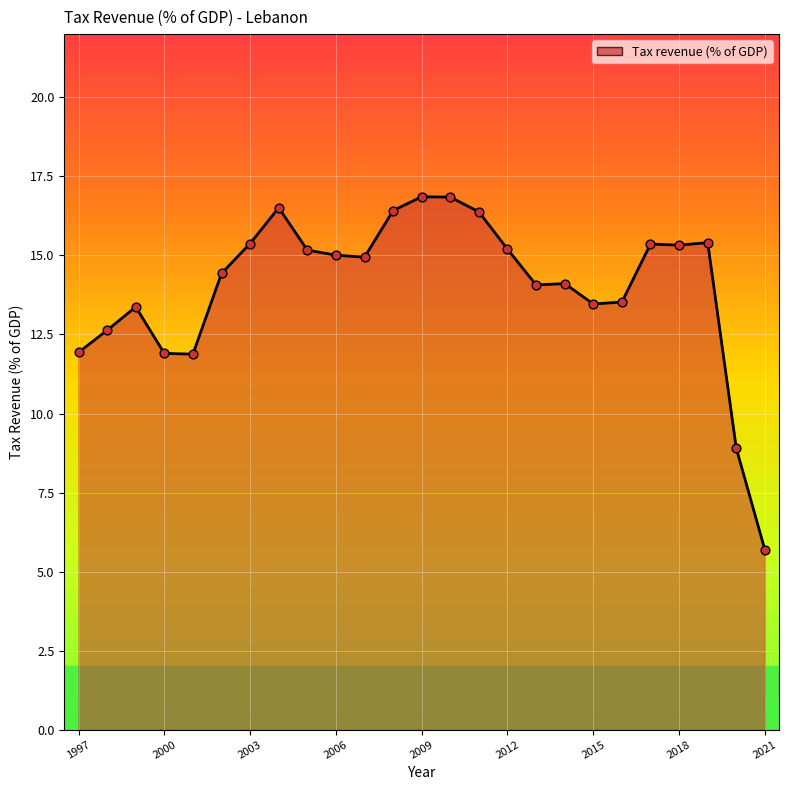

What is the maximum value shown in the chart?

16.9